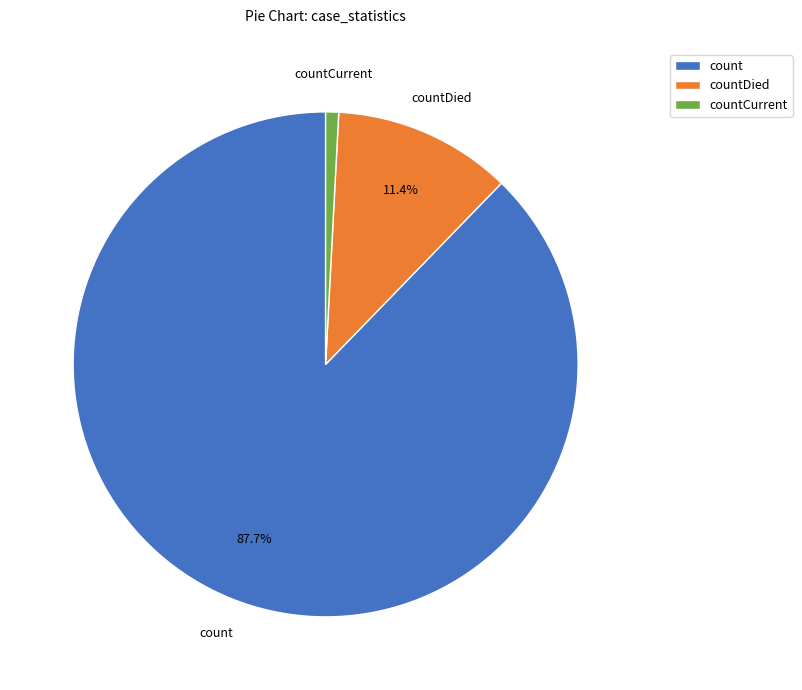

What is the smallest slice in the pie chart?

countCurrent